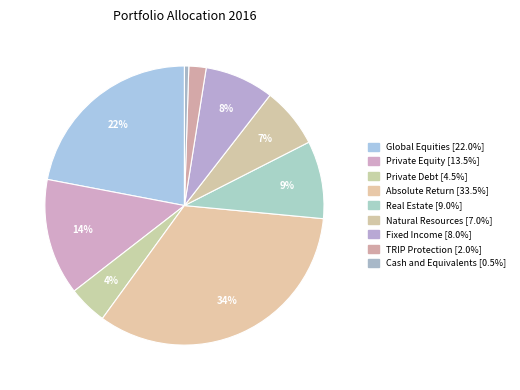

To the nearest percent, what percentage of the pie is Global Equities?

22%